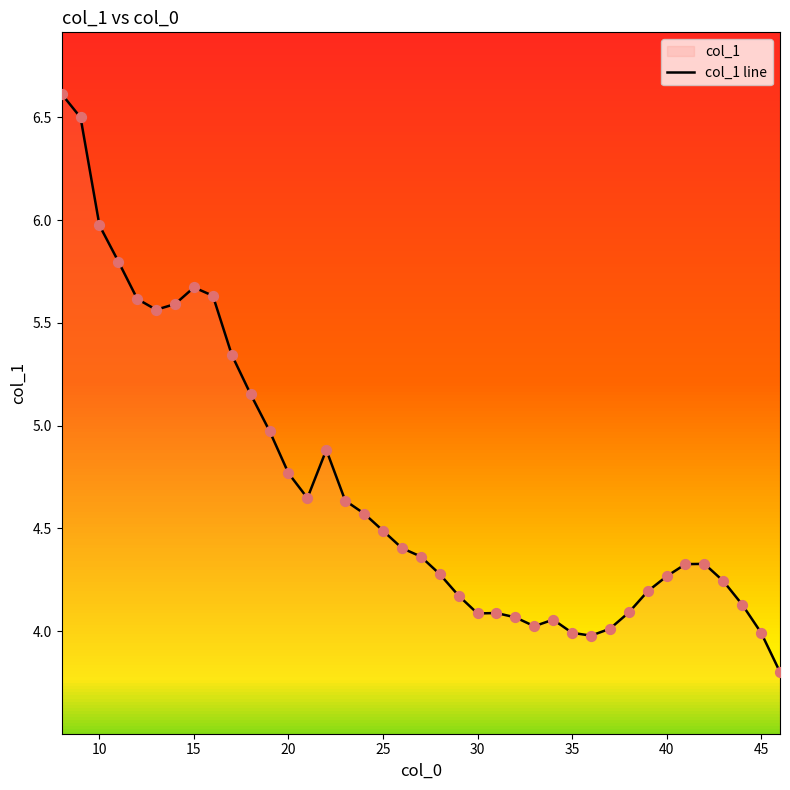

What is the difference between the maximum and minimum values?

2.8